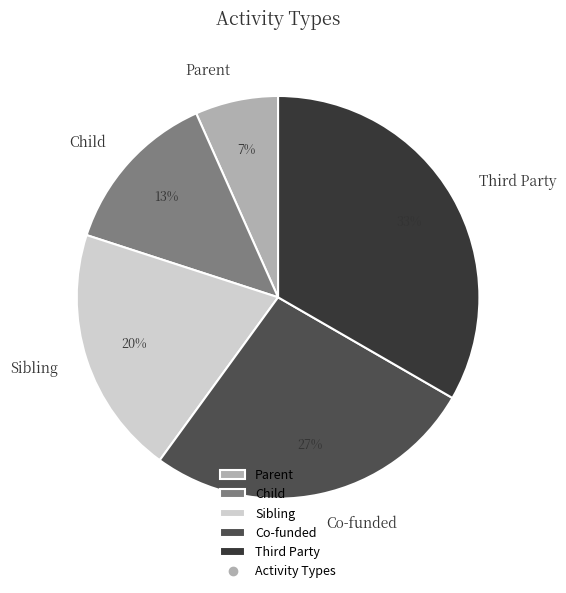

Is Co-funded the majority of the pie?

No